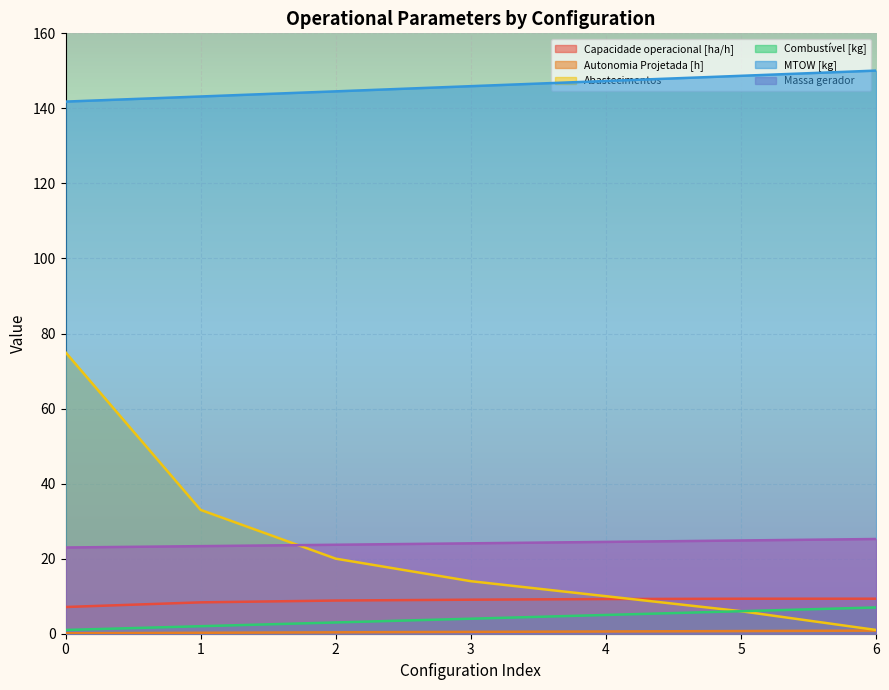

Which series has the largest total across all categories?

MTOW [kg]